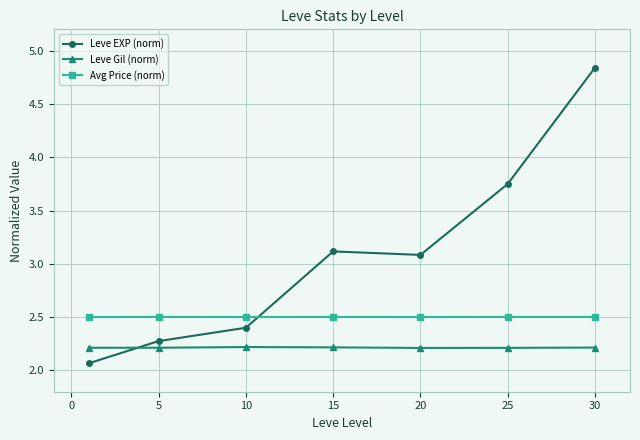

True or false: Avg Price (norm) has more than 0 points higher than both neighbors.

True